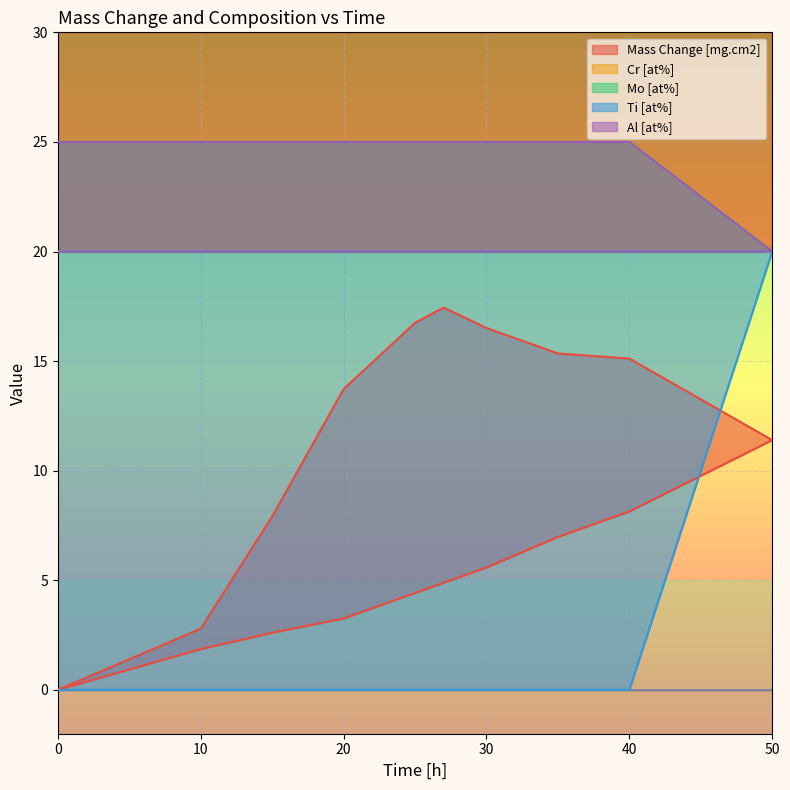

What is the difference between the second highest and minimum values in the Mass Change [mg.cm2] series?

16.7